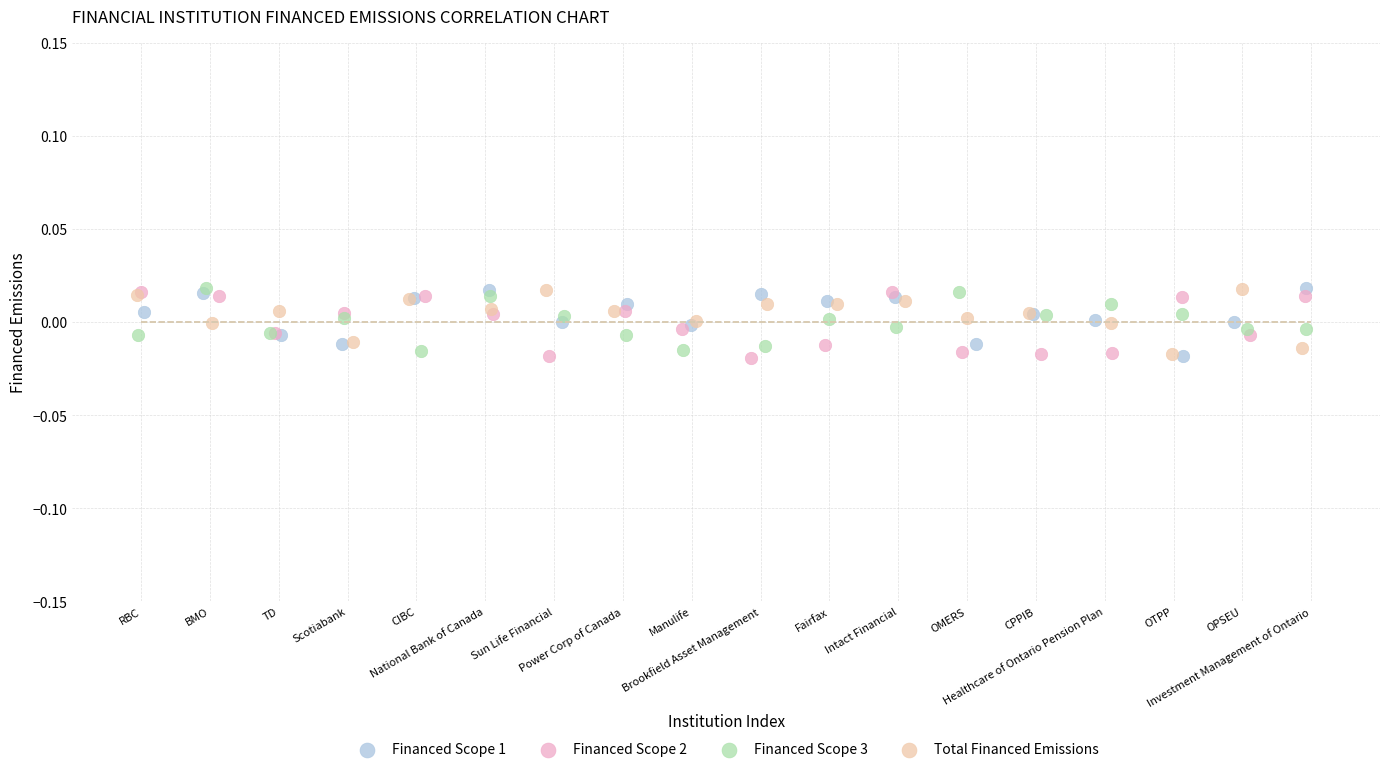

What are all the series names shown in the legend?

Financed Scope 1, Financed Scope 2, Financed Scope 3, Total Financed Emissions